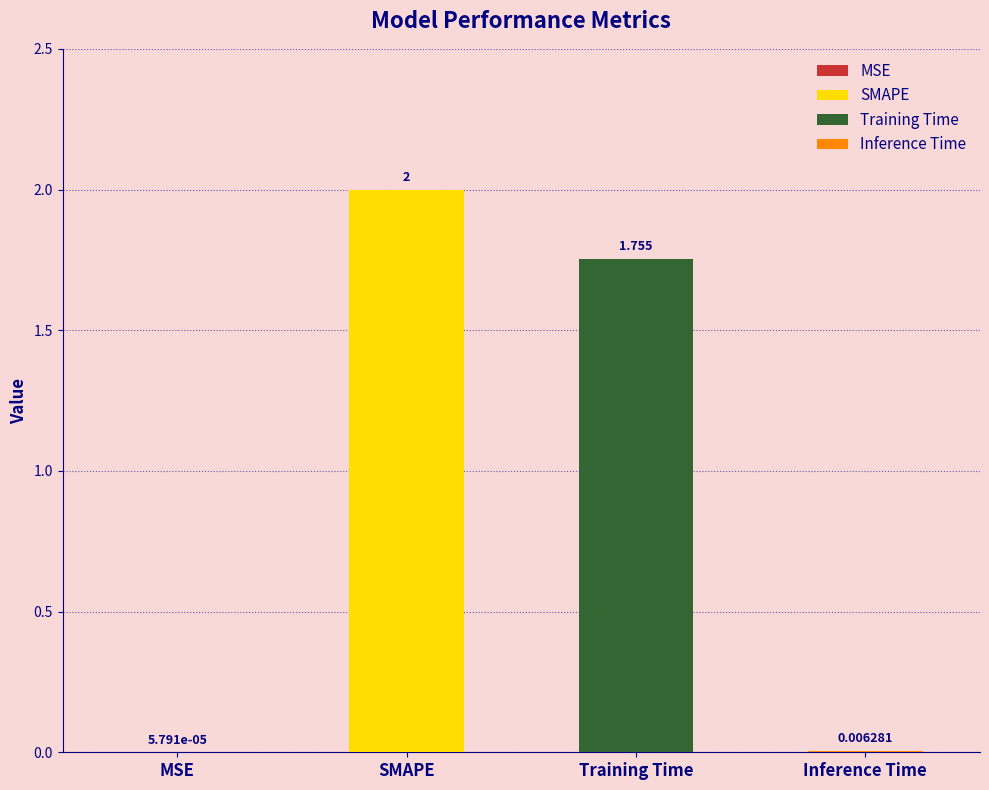

What is the average value?

0.9